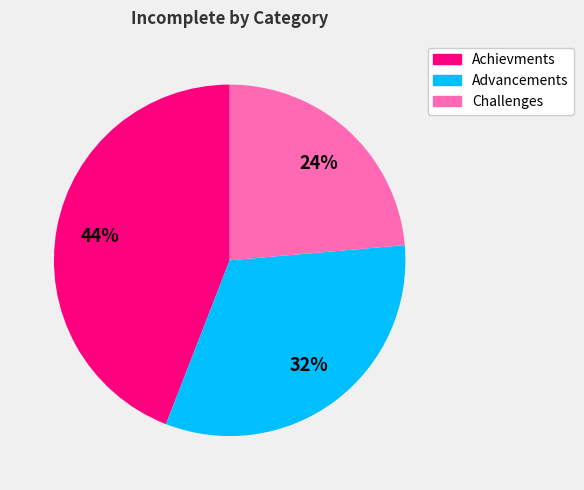

What percentage is the Achievments slice, to the nearest percent?

44%